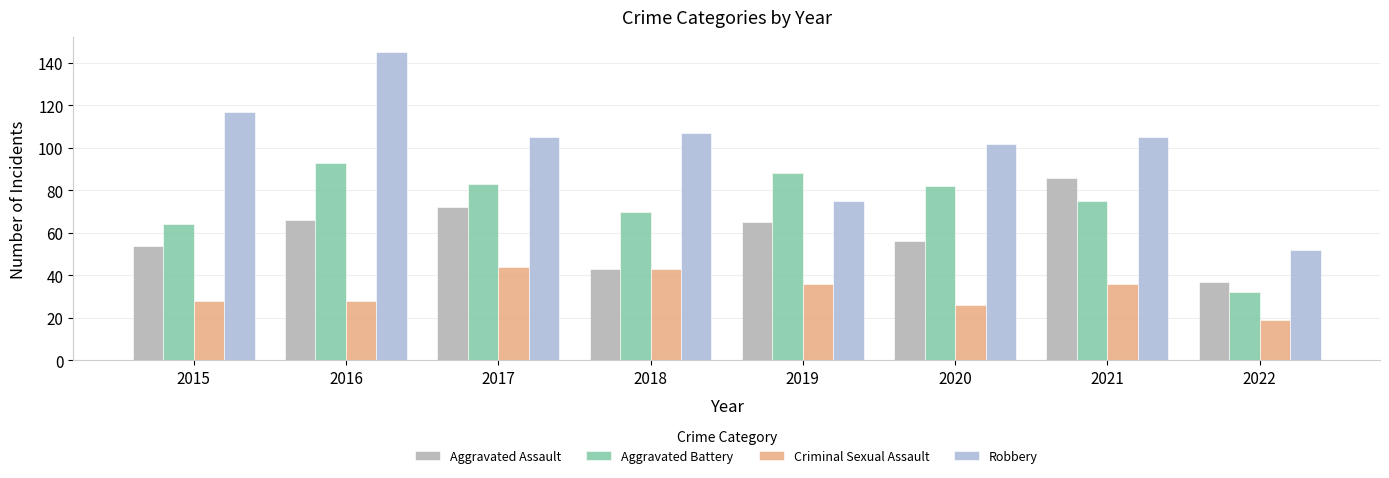

Reading right to left, list all the values displayed in this chart.

Aggravated Assault: 37	86	56	65	43	72	66	54
Aggravated Battery: 32	75	82	88	70	83	93	64
Criminal Sexual Assault: 19	36	26	36	43	44	28	28
Robbery: 52	105	102	75	107	105	145	117